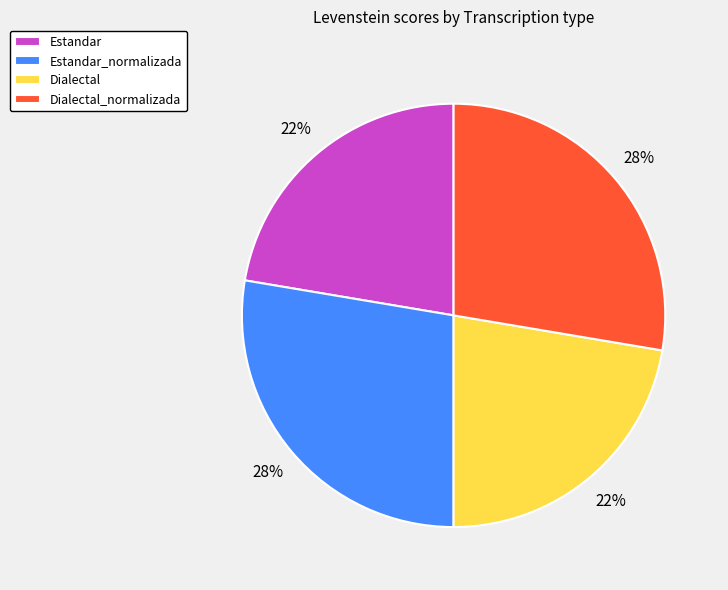

To the nearest percent, what percentage of the pie is Dialectal?

22%